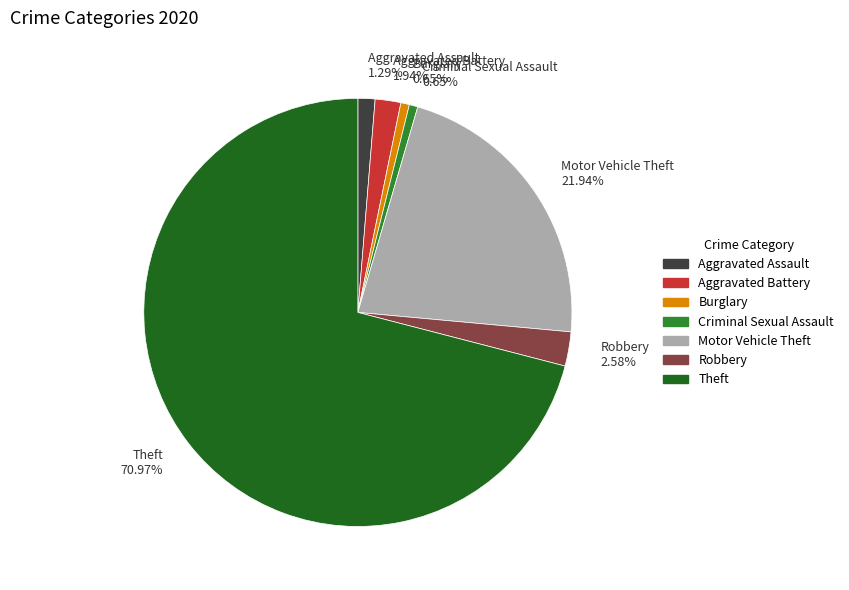

How many slices are in this pie chart?

7